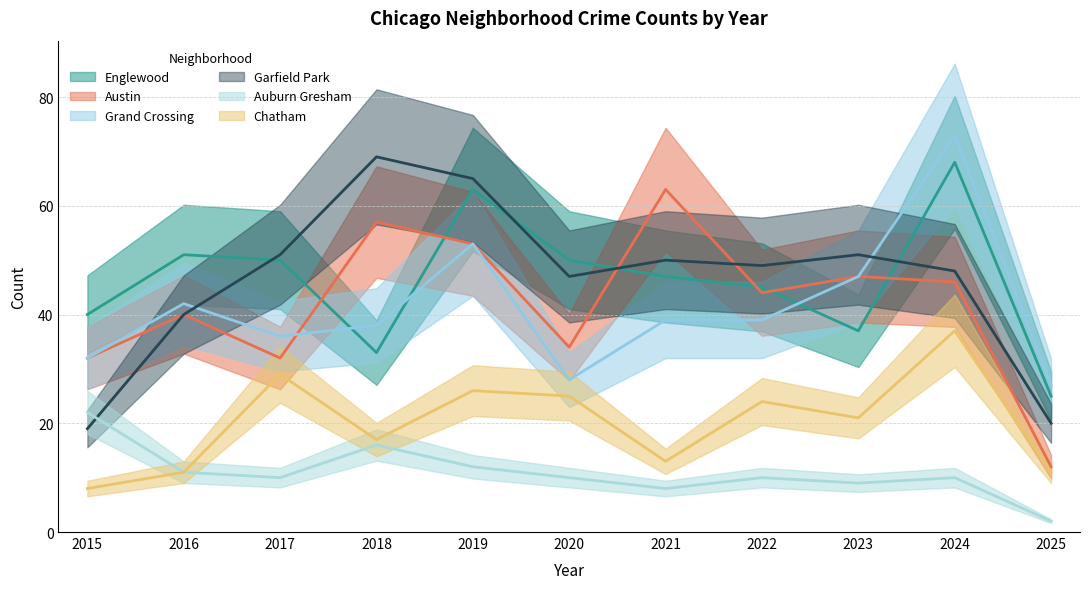

Does the chart display data point markers on the line(s)?

No